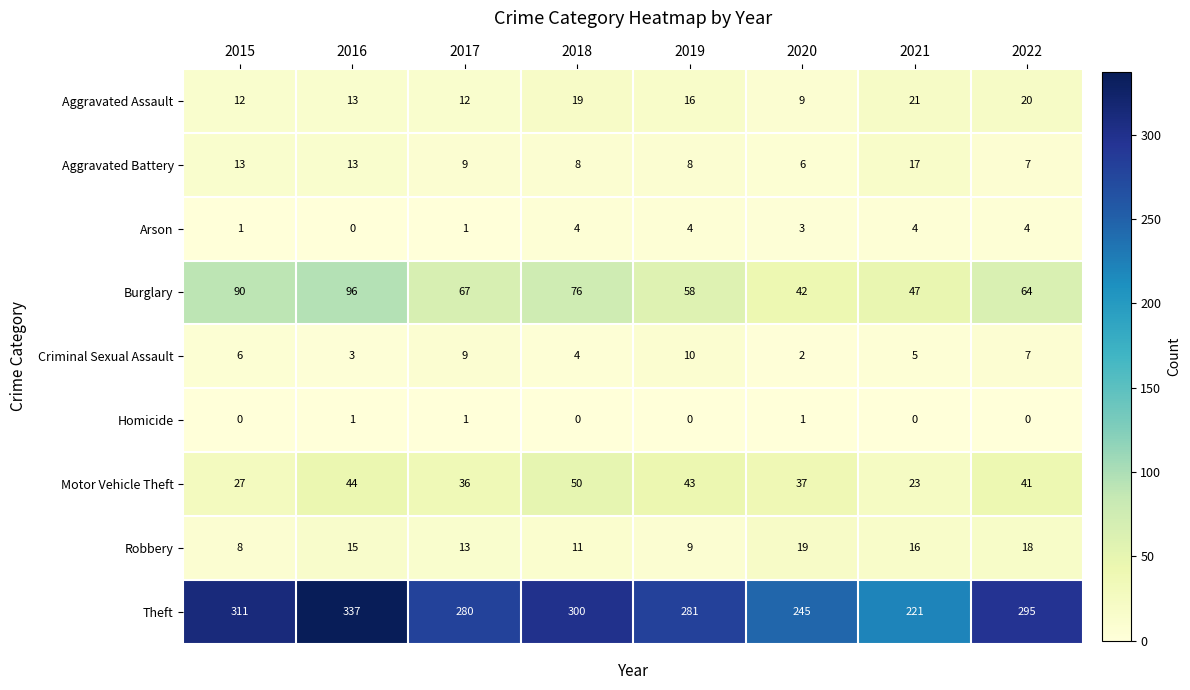

Where is Criminal Sexual Assault nearest to the value 6?

2015